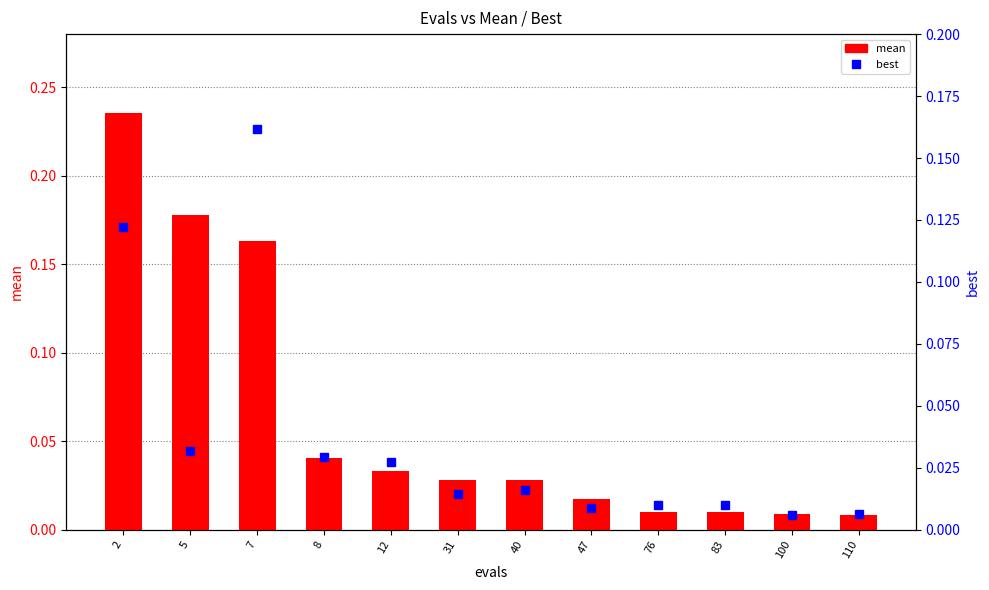

The best series shows 0.0 at 47. True or false?

True